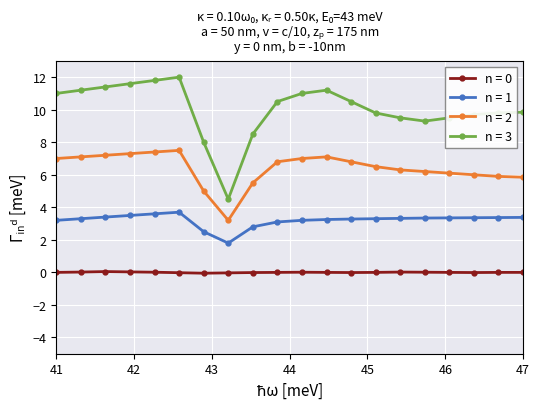

What is the sum of all n = 3 values?

200.7